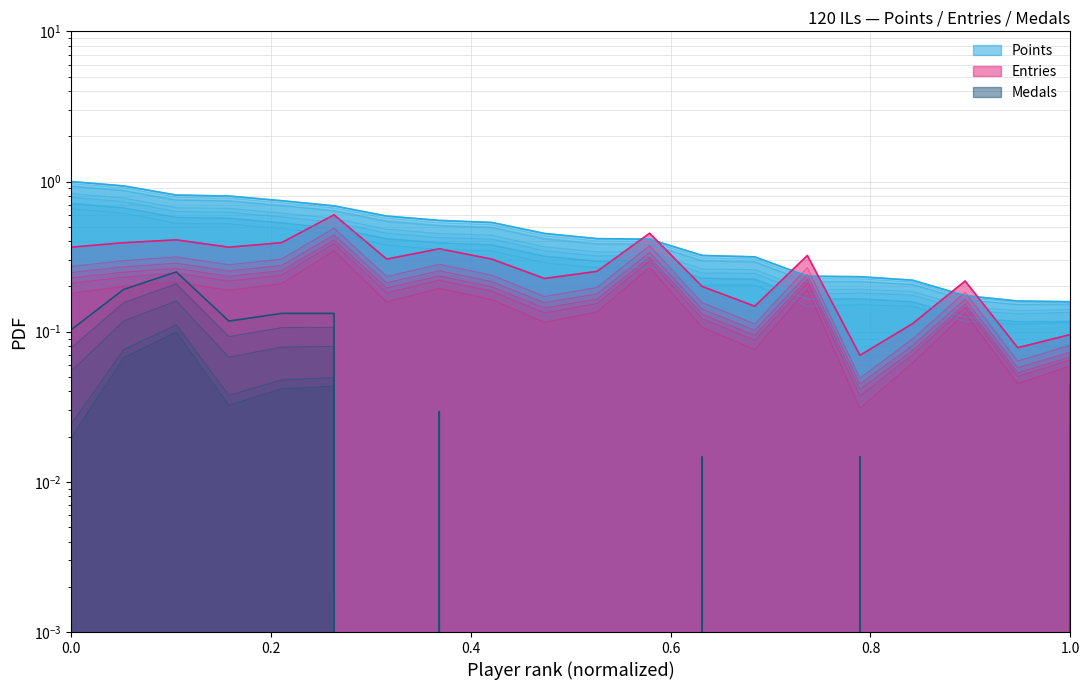

Which series has the largest range (max minus min)?

Points